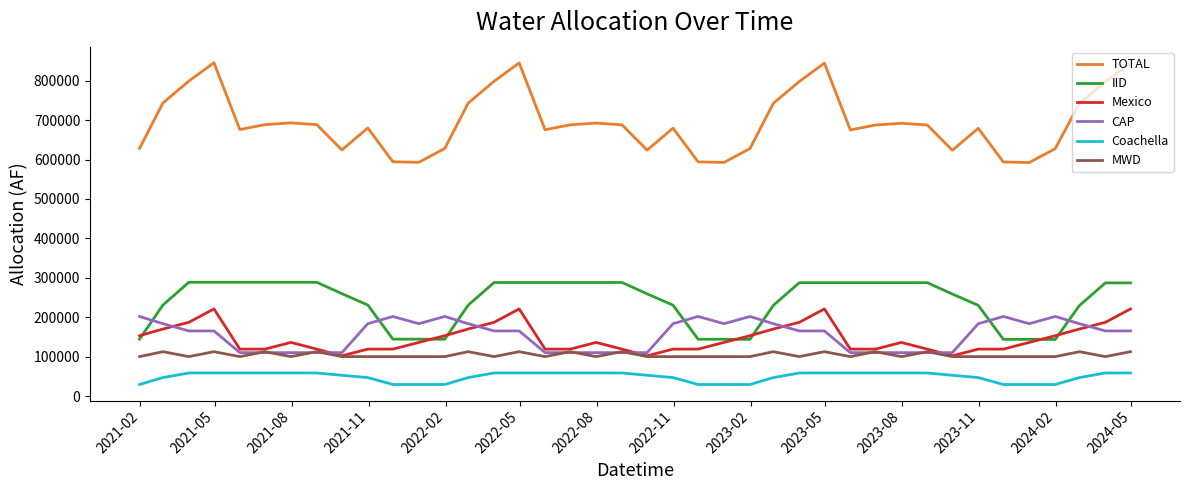

What is the minimum value shown in the chart?

29226.7